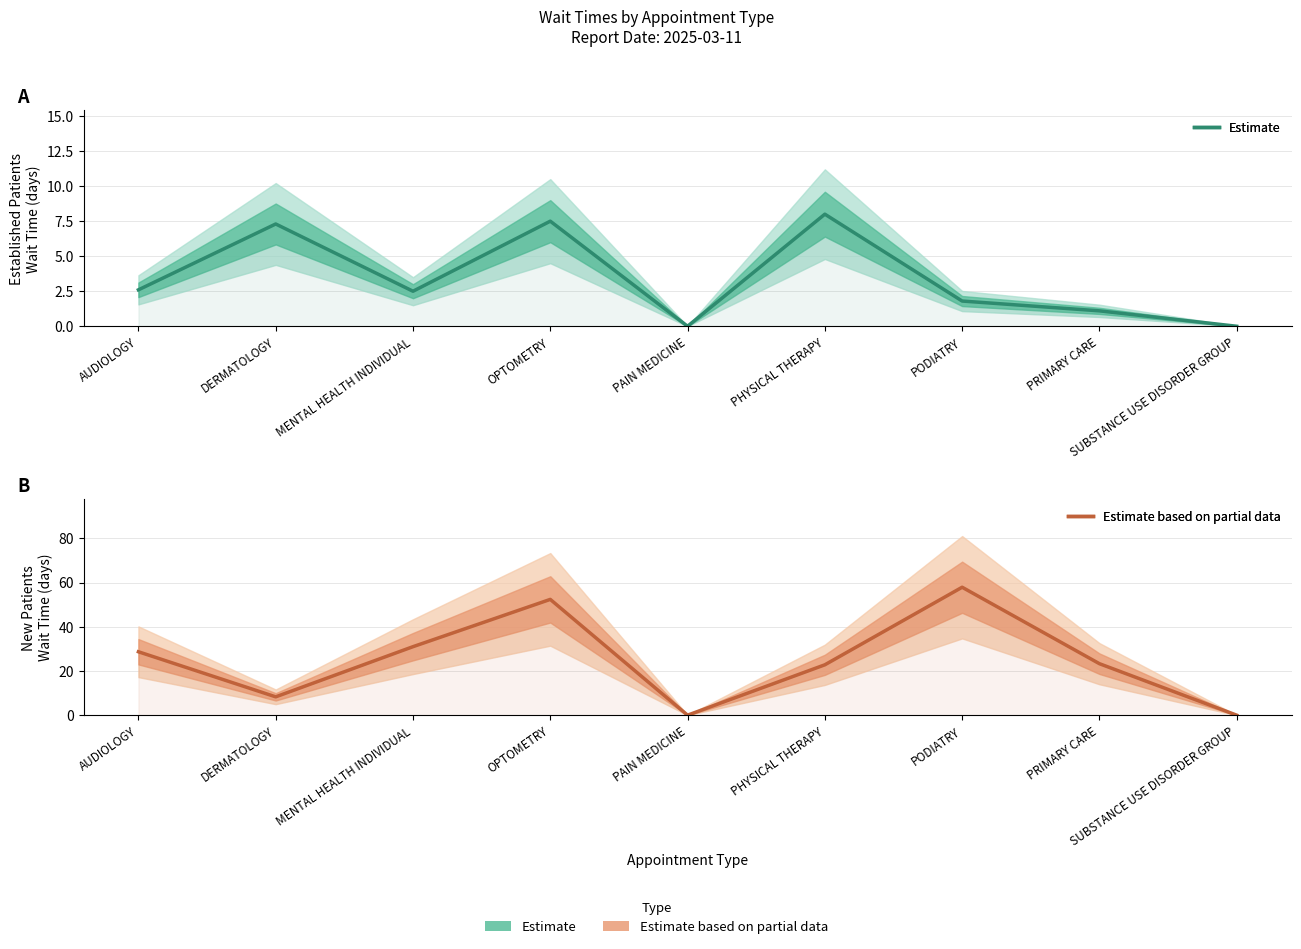

Between OPTOMETRY and SUBSTANCE USE DISORDER GROUP, which is larger?

OPTOMETRY